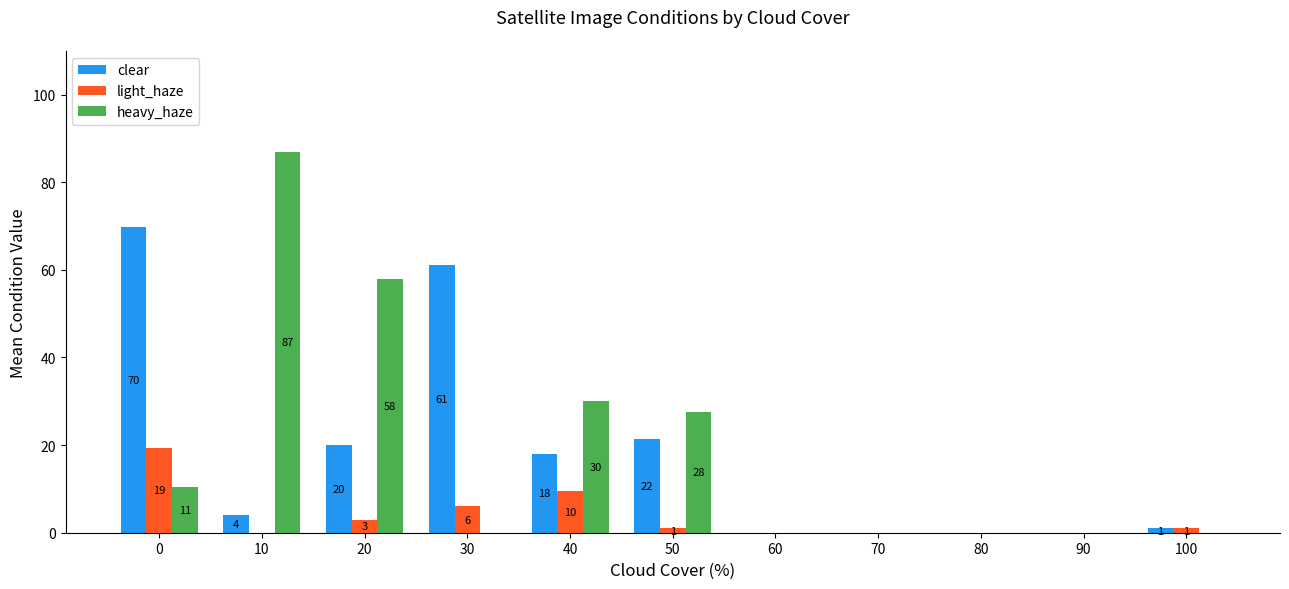

The light_haze series shows 1.0 at 50. True or false?

True